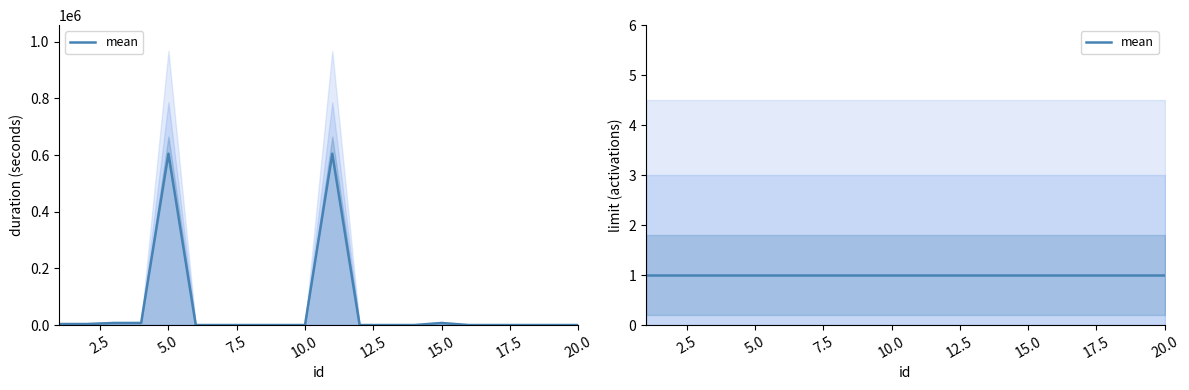

The value at 14 is 0. True or false?

True